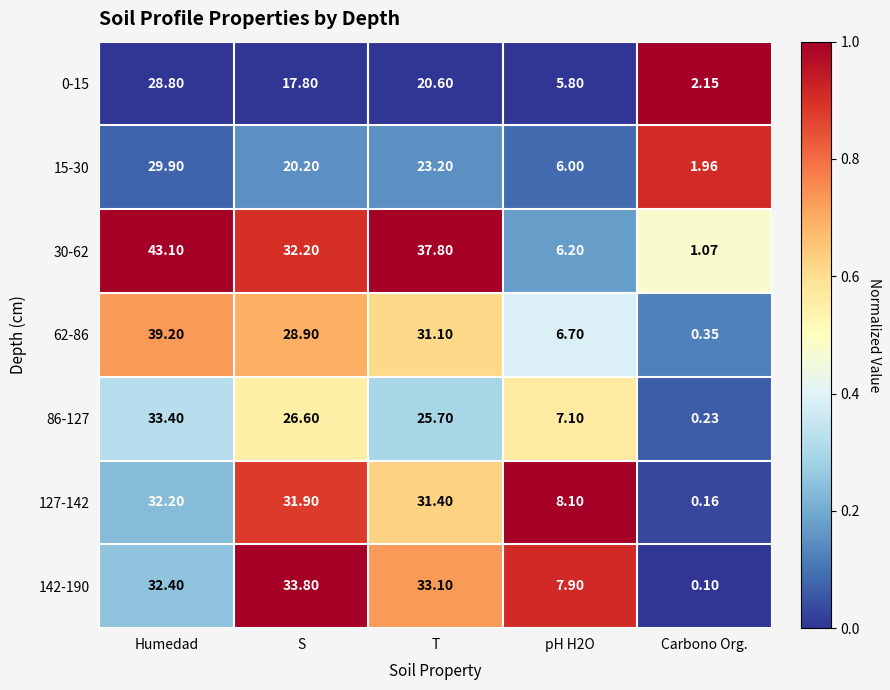

At which category does the chart reach its peak across all series?

Humedad